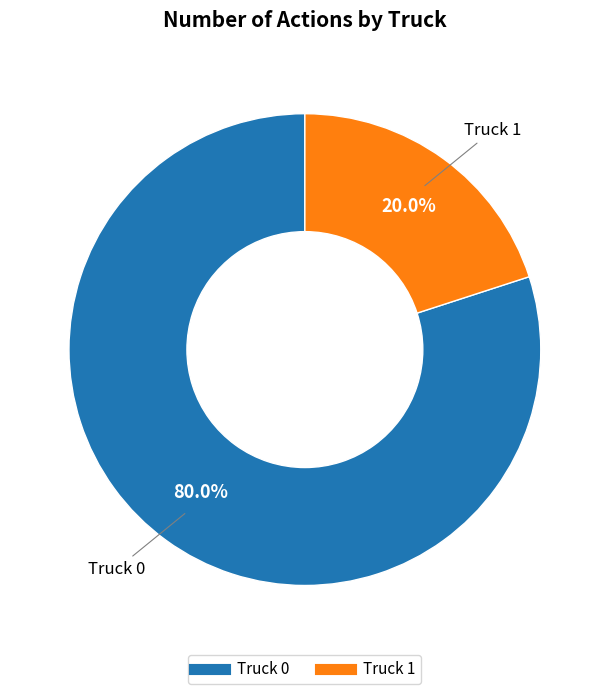

Is it true that Truck 1 is 13% of the pie?

False